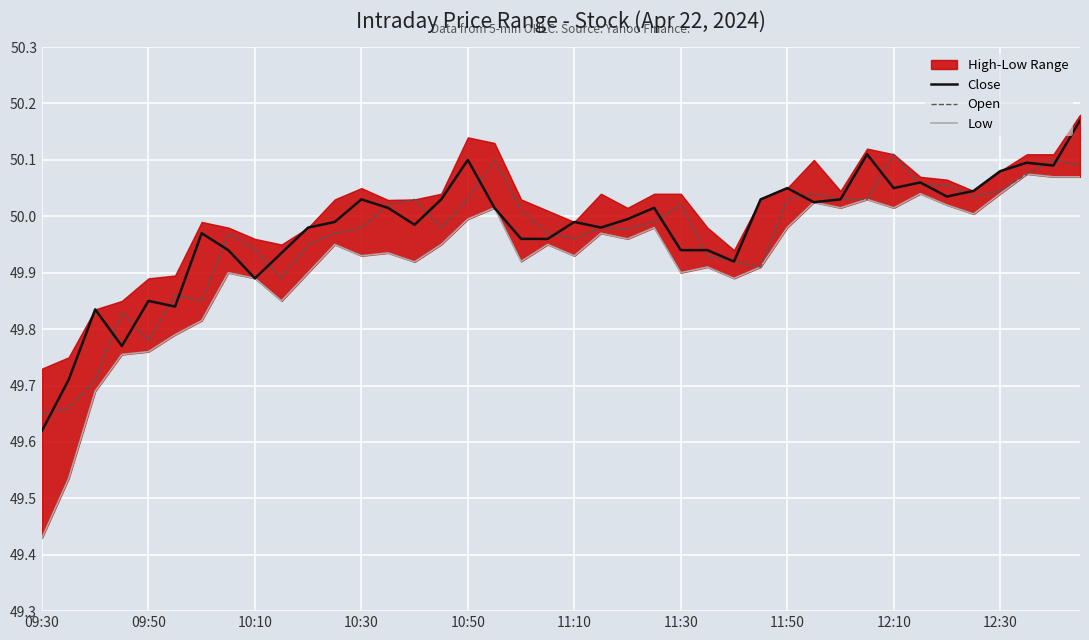

What is the average value of the Open series?

50.0